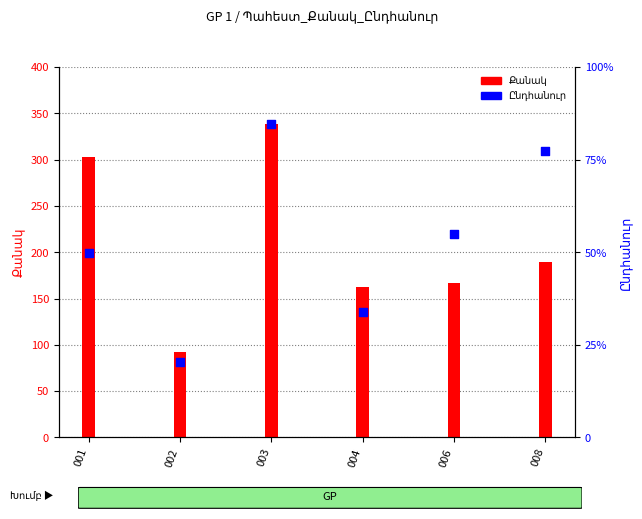

At how many categories does at least one series exceed 799023?

2